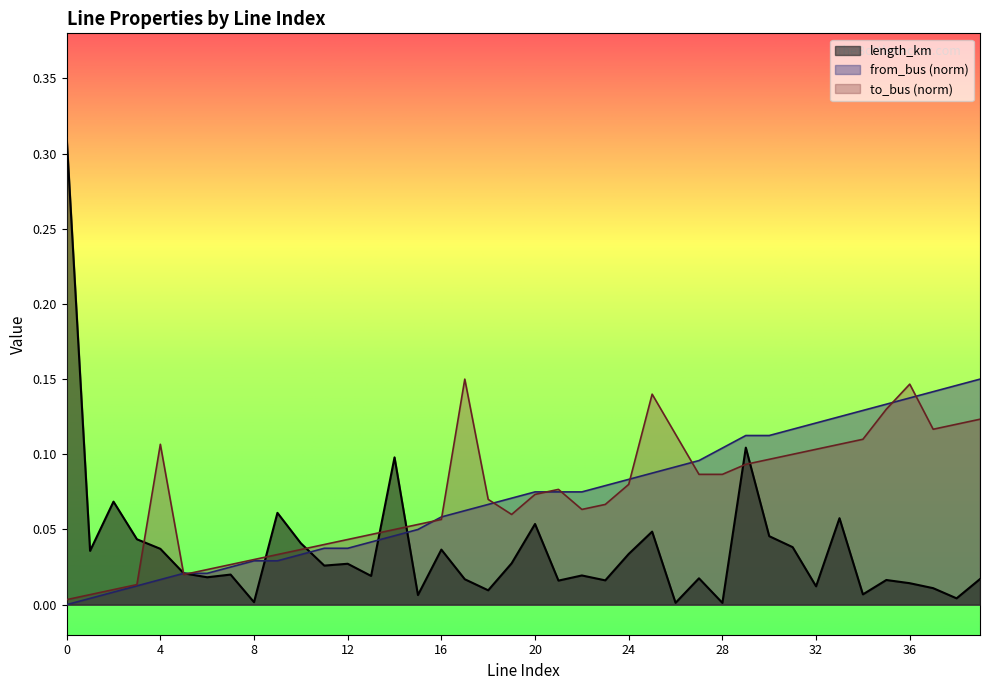

How many series are shown in this chart?

3